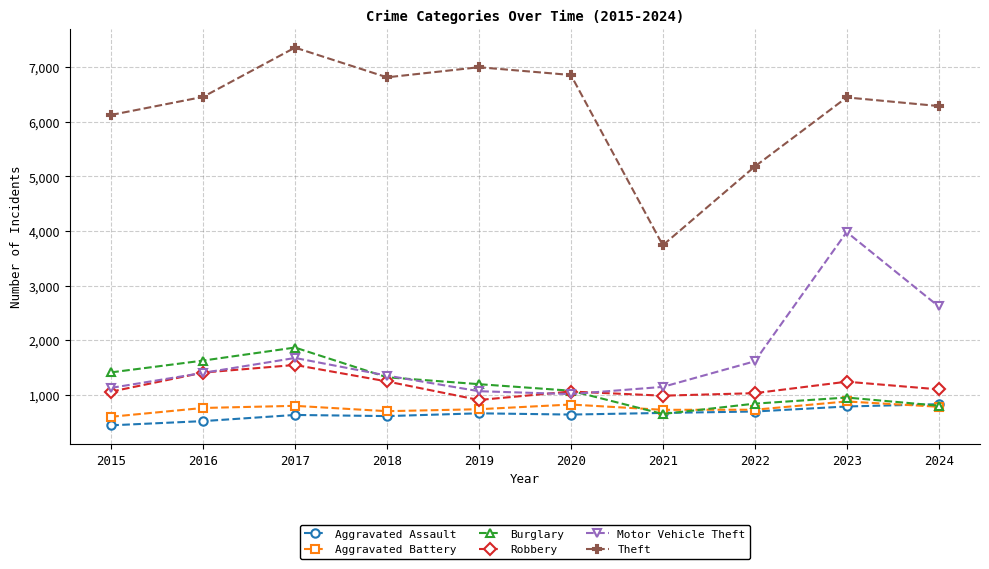

What are all the series names shown in the legend?

Aggravated Assault, Aggravated Battery, Burglary, Robbery, Motor Vehicle Theft, Theft